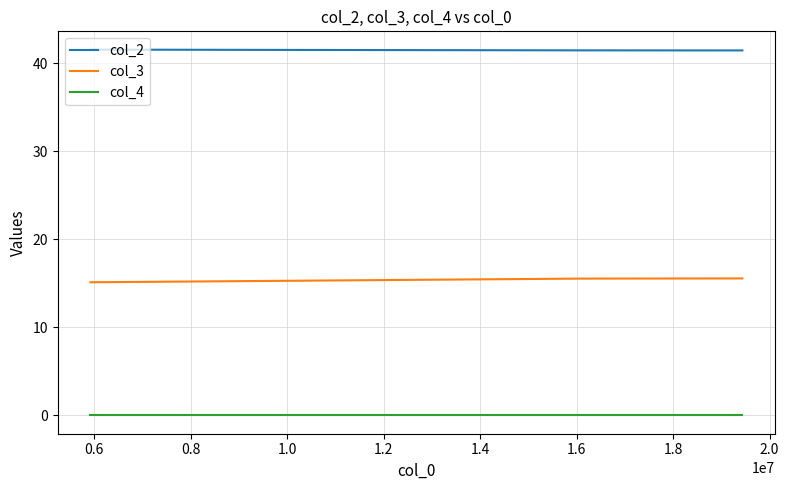

The value of col_3 at 0.8 is 22.6. True or false?

False